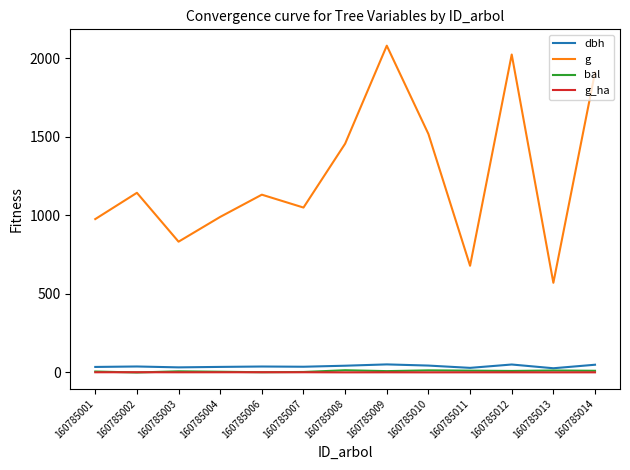

Is the value of g_ha at 160785009 greater than the value of g at 160785012?

No